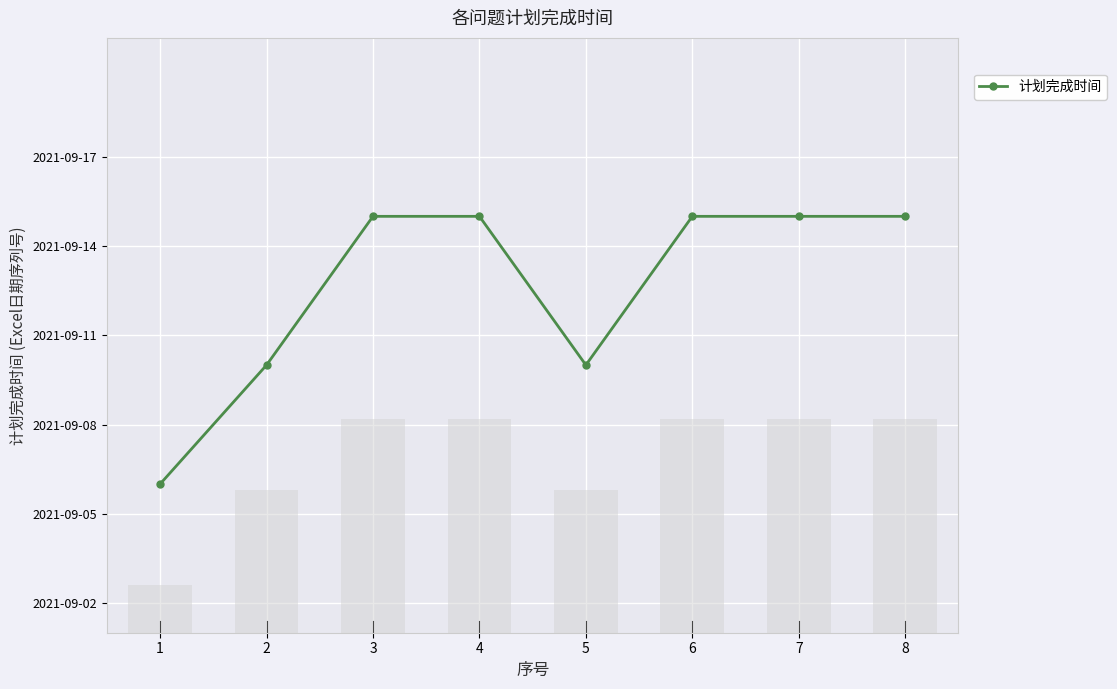

What is the difference between the maximum and minimum values?

9